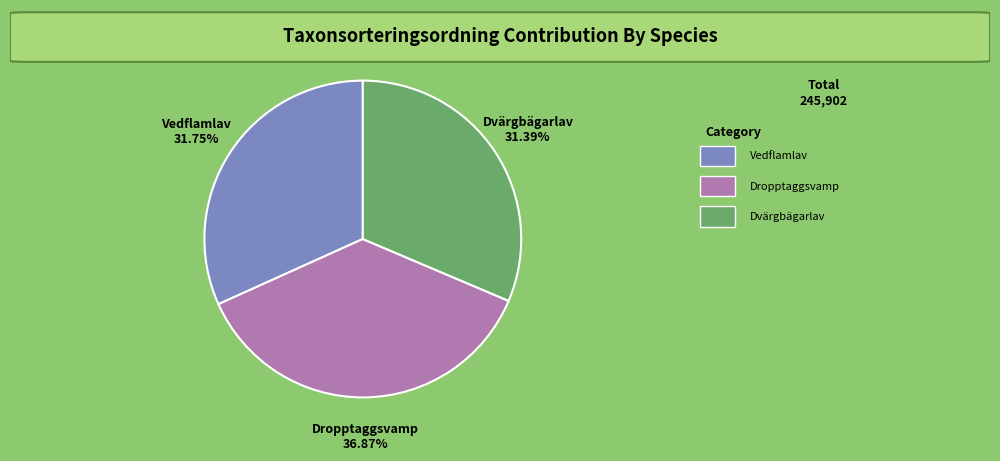

Is there any slice that represents more than half of the pie?

No